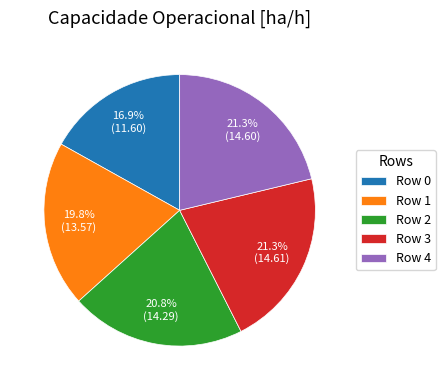

Is Row 2 the majority of the pie?

No